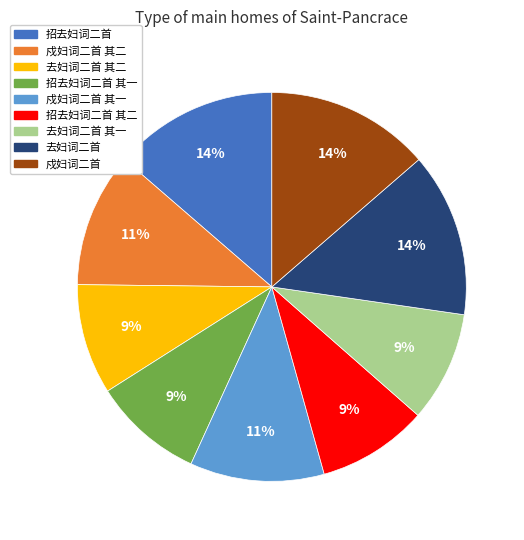

Do 戍妇词二首 其二 and 招去妇词二首 其二 together represent more than half of the pie?

No